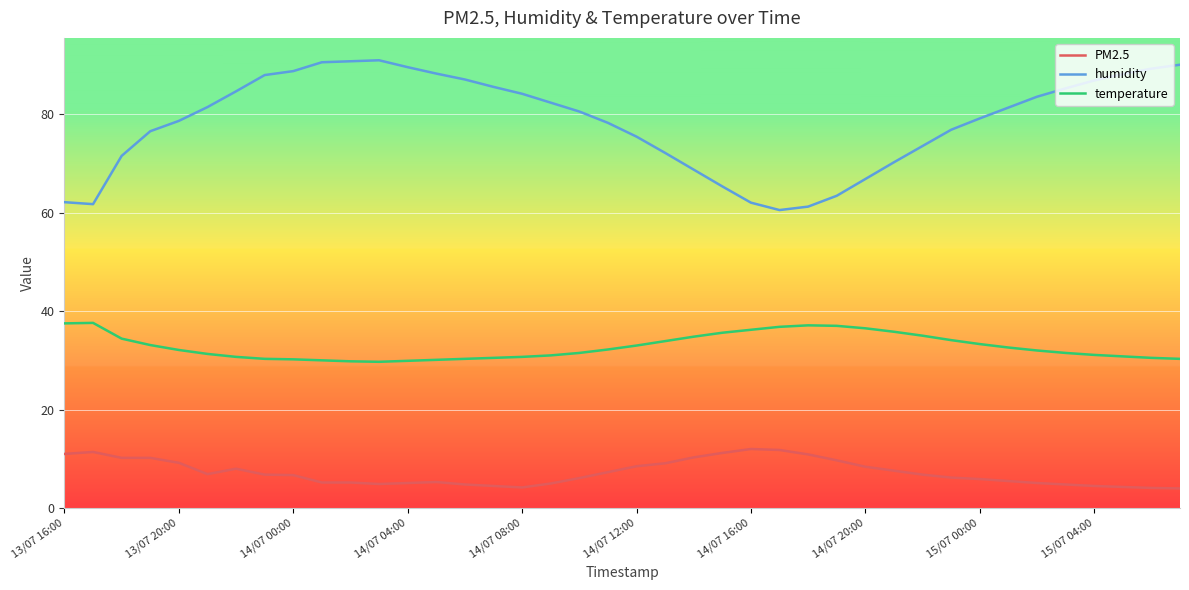

Which series has the largest range (max minus min)?

humidity